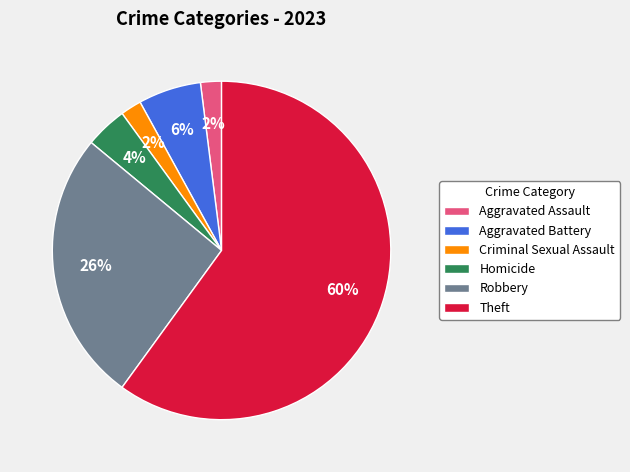

Combined, do Homicide and Robbery account for over 50%?

No